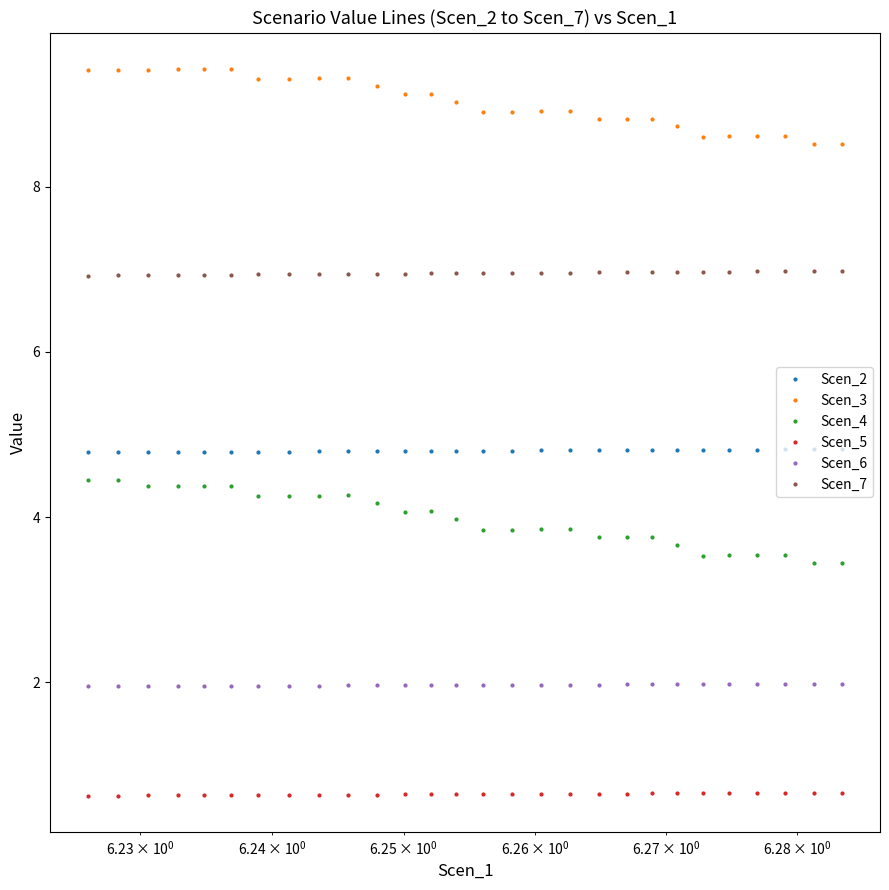

What is the greatest value displayed?

9.4